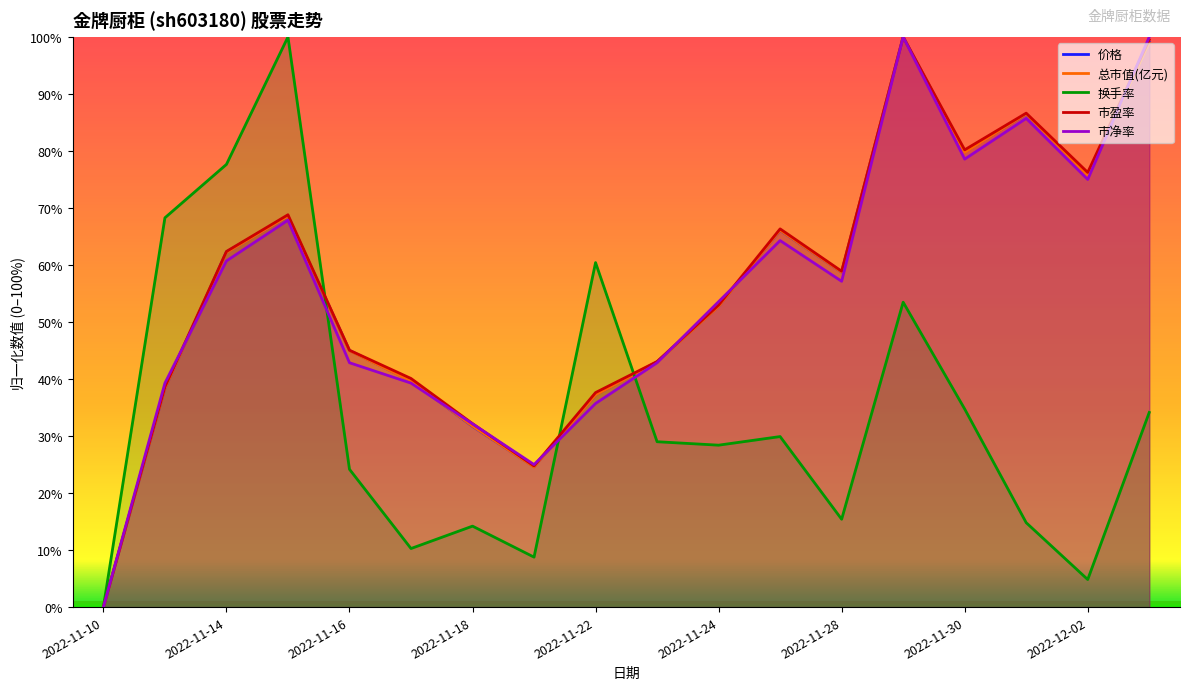

What is the spread (max minus min) of values at 2022-11-18?

18.0